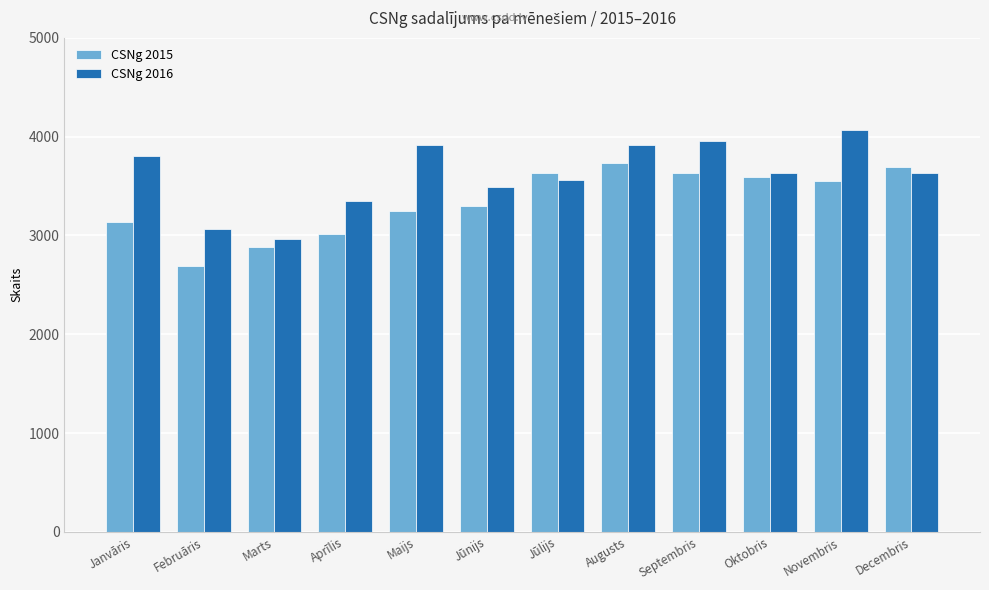

Are the bars horizontal?

No